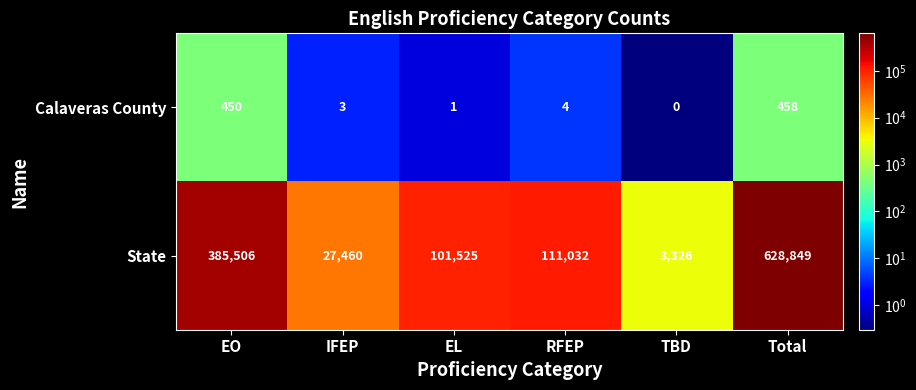

Is it true that Calaveras County equals 4 at RFEP?

True